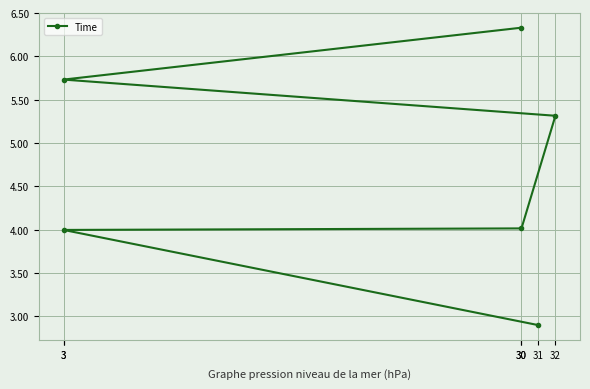

Is it true that the value at 30 is 4.0?

True